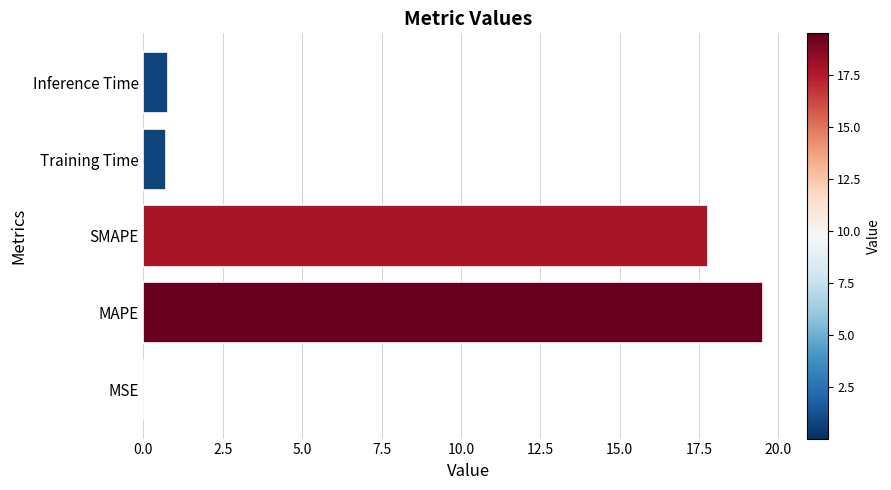

What value does the data have at Inference Time?

0.8